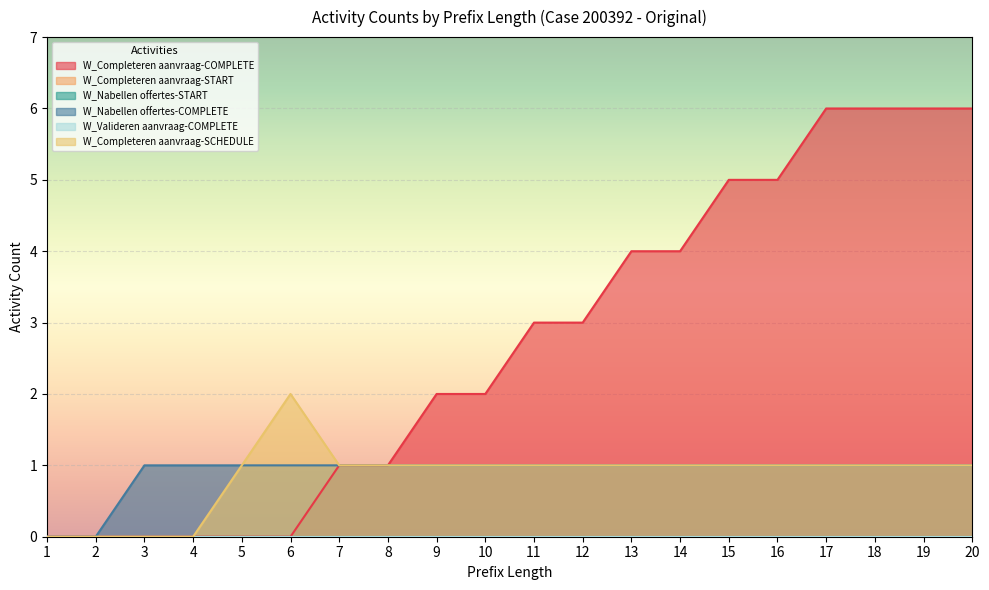

At which label is W_Completeren aanvraag-SCHEDULE closest to 1?

5